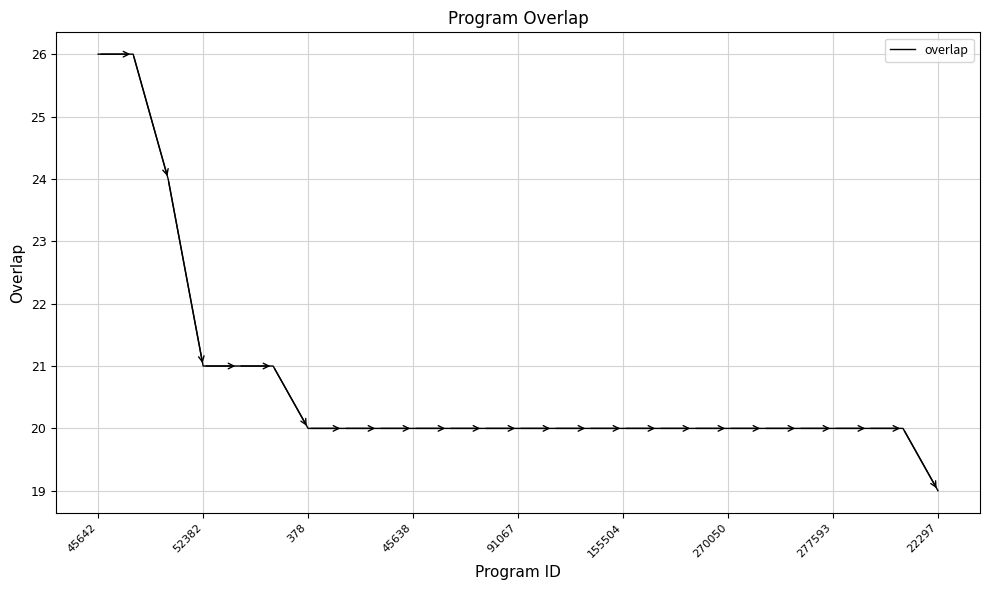

Is this an area chart (filled region under the line)?

No